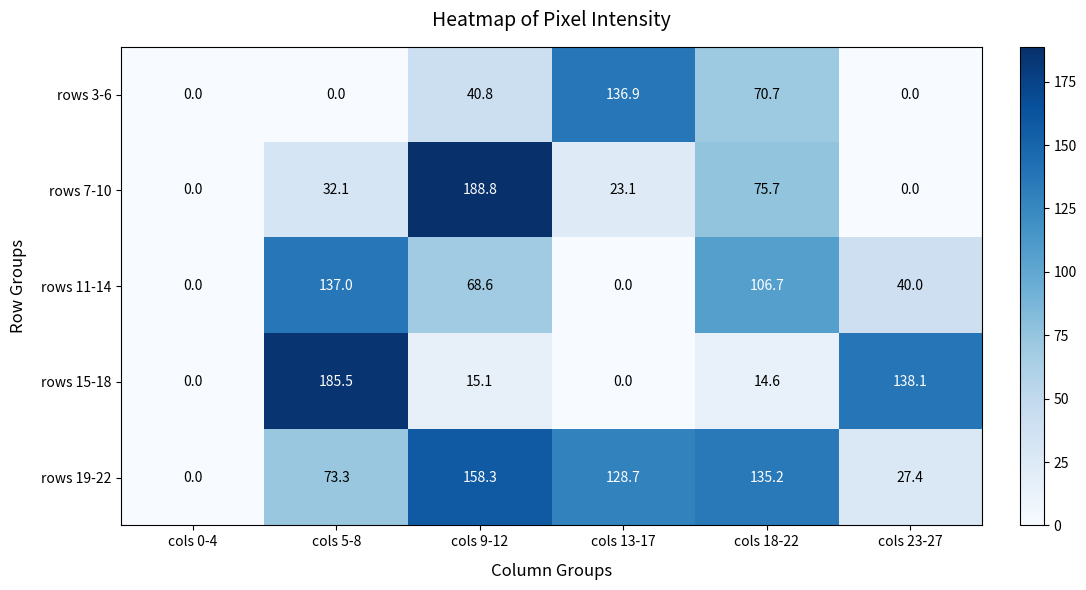

True or false: rows 7-10 has a value of 32.1 at cols 5-8.

True